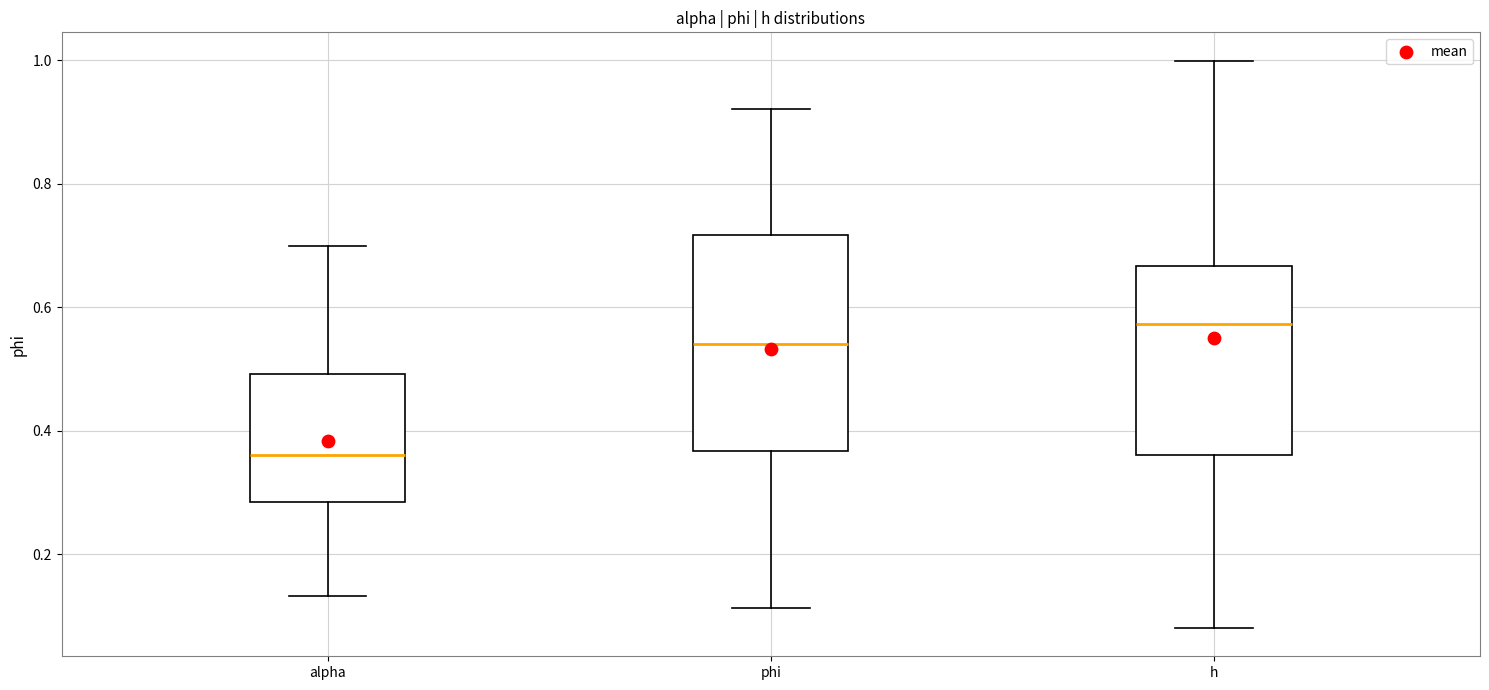

Reading left to right, transcribe this box plot: for each box, give where its median line is, the range the box spans, and where its two whiskers end, as read against the y-axis. The values are not printed on the chart, so give them approximately, as read against the axis.

alpha: median 0.36, box 0.28 to 0.50, whiskers 0.14 to 0.70
phi: median 0.54, box 0.36 to 0.72, whiskers 0.12 to 0.92
h: median 0.58, box 0.36 to 0.66, whiskers 0.08 to 1.00